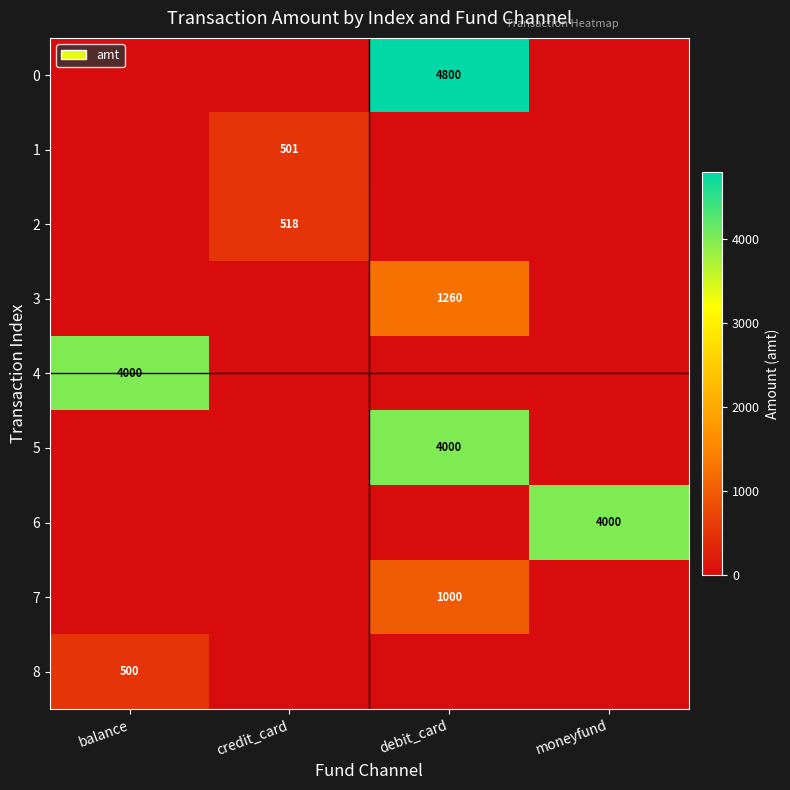

True or false: 1 has a value of 233 at credit_card.

False